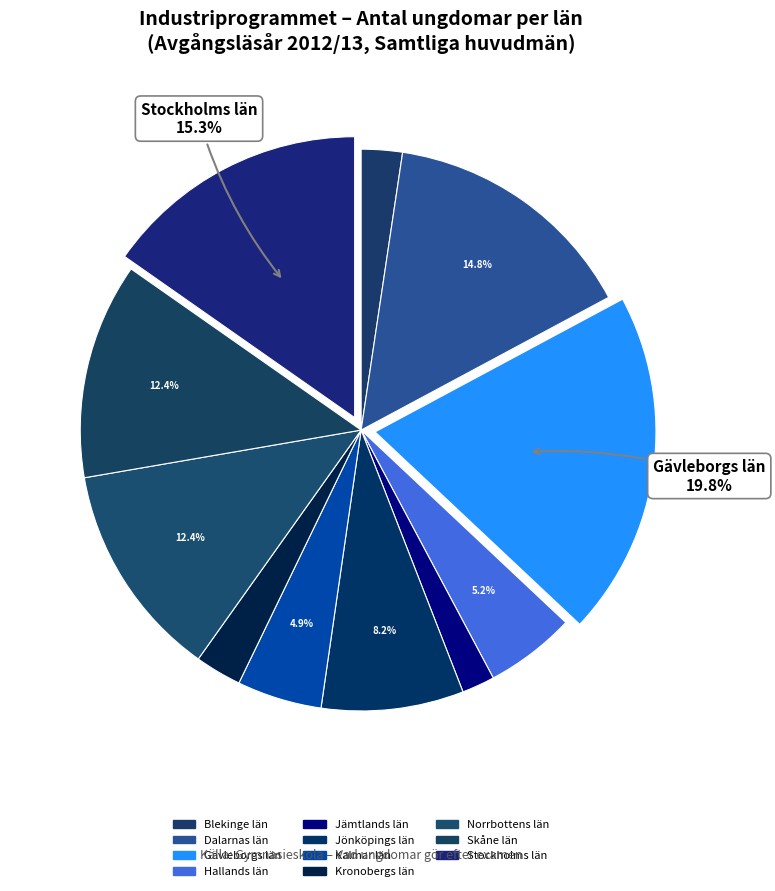

To the nearest percent, what is the combined percentage of Gävleborgs län and Dalarnas län?

35%